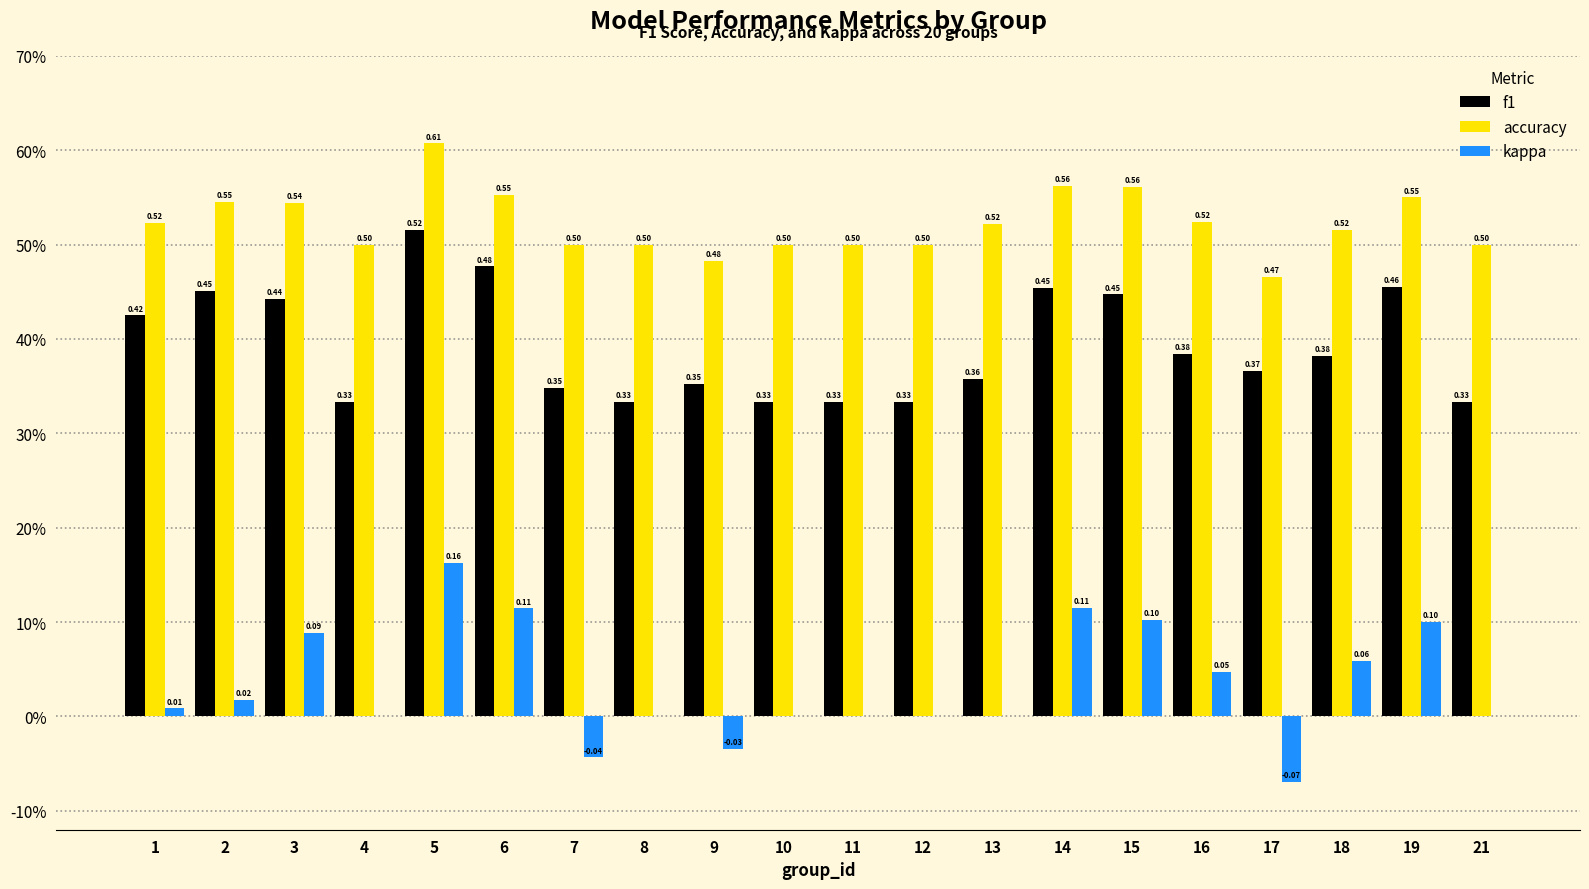

Does the chart contain stacked bars?

No